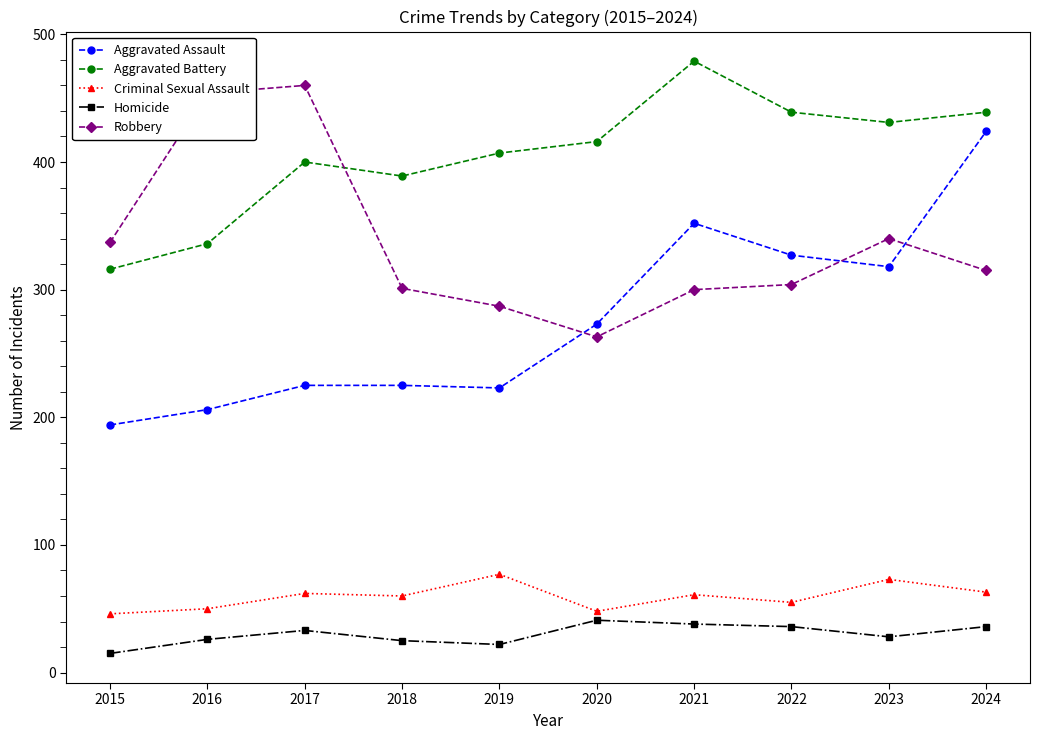

The value of Aggravated Battery at 2021 is 479. True or false?

True